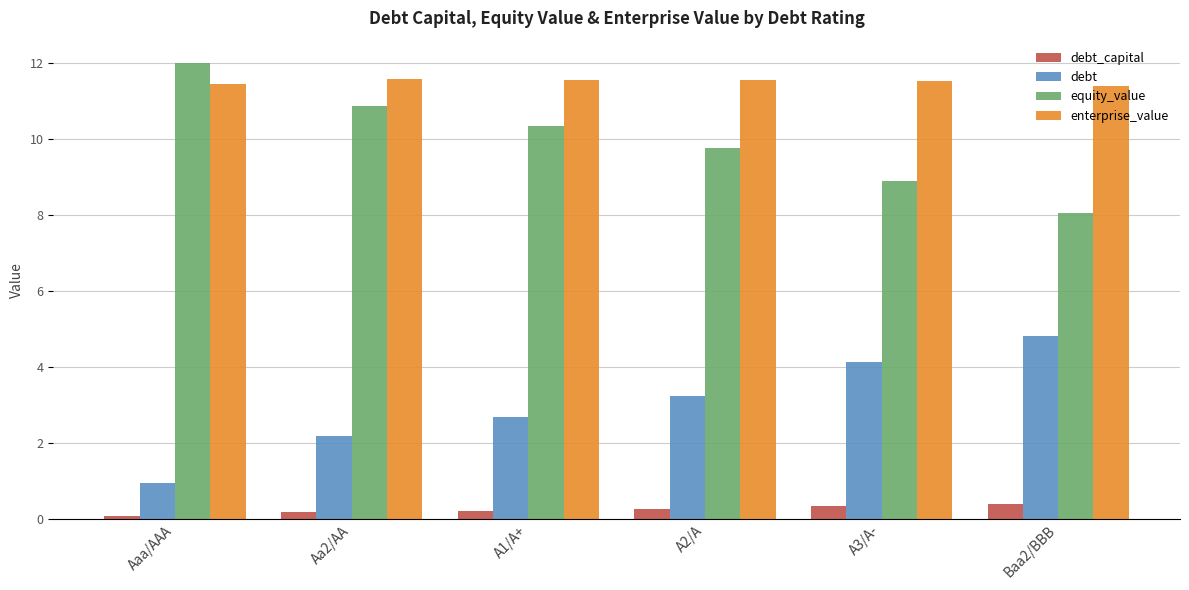

Read the debt_capital value at Aa2/AA.

0.2